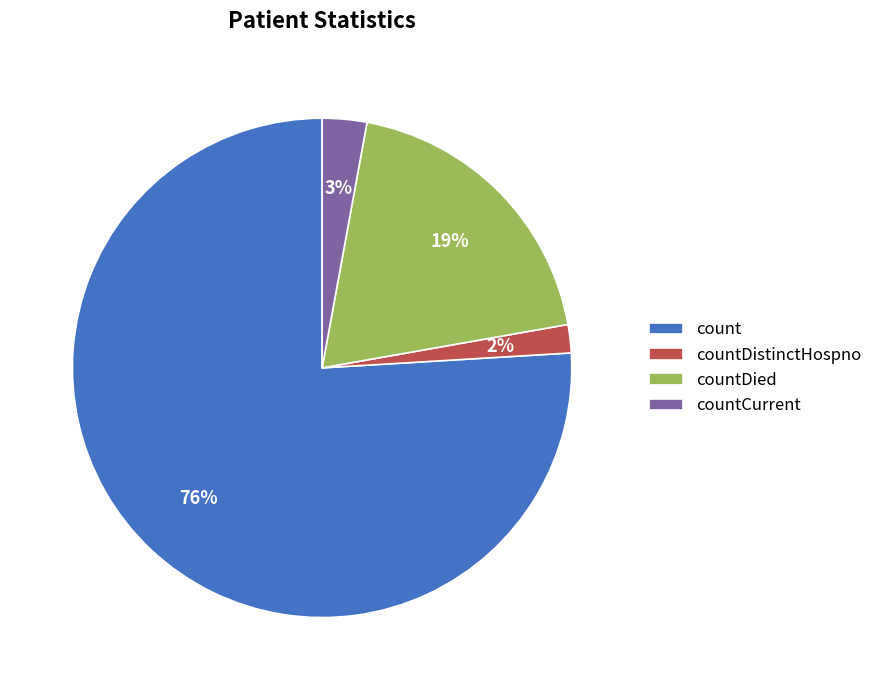

Rank the categories by value from lowest to highest.

countDistinctHospno, countCurrent, countDied, count